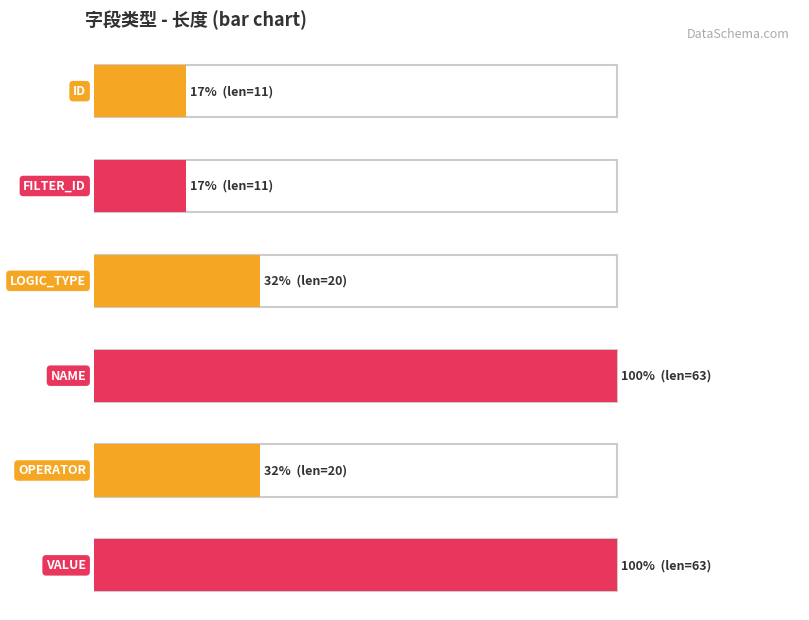

What is the difference between the values at NAME and OPERATOR?

43